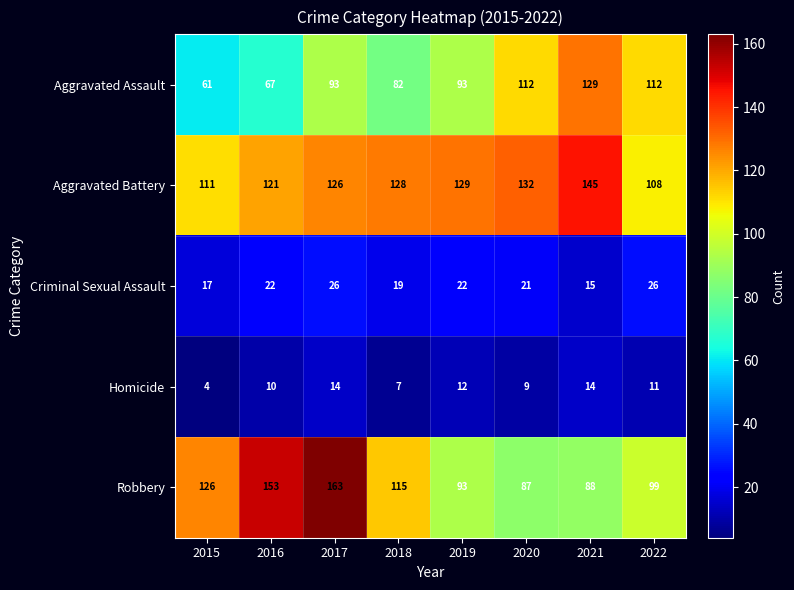

What is the greatest value displayed?

163